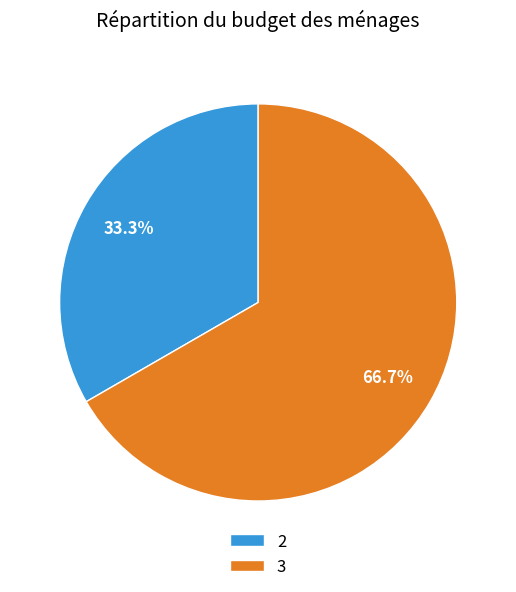

Does any single category account for the majority?

Yes